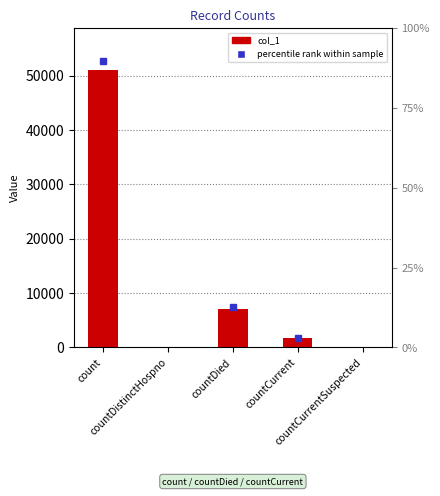

At which label is the value closest to 25539?

countDied